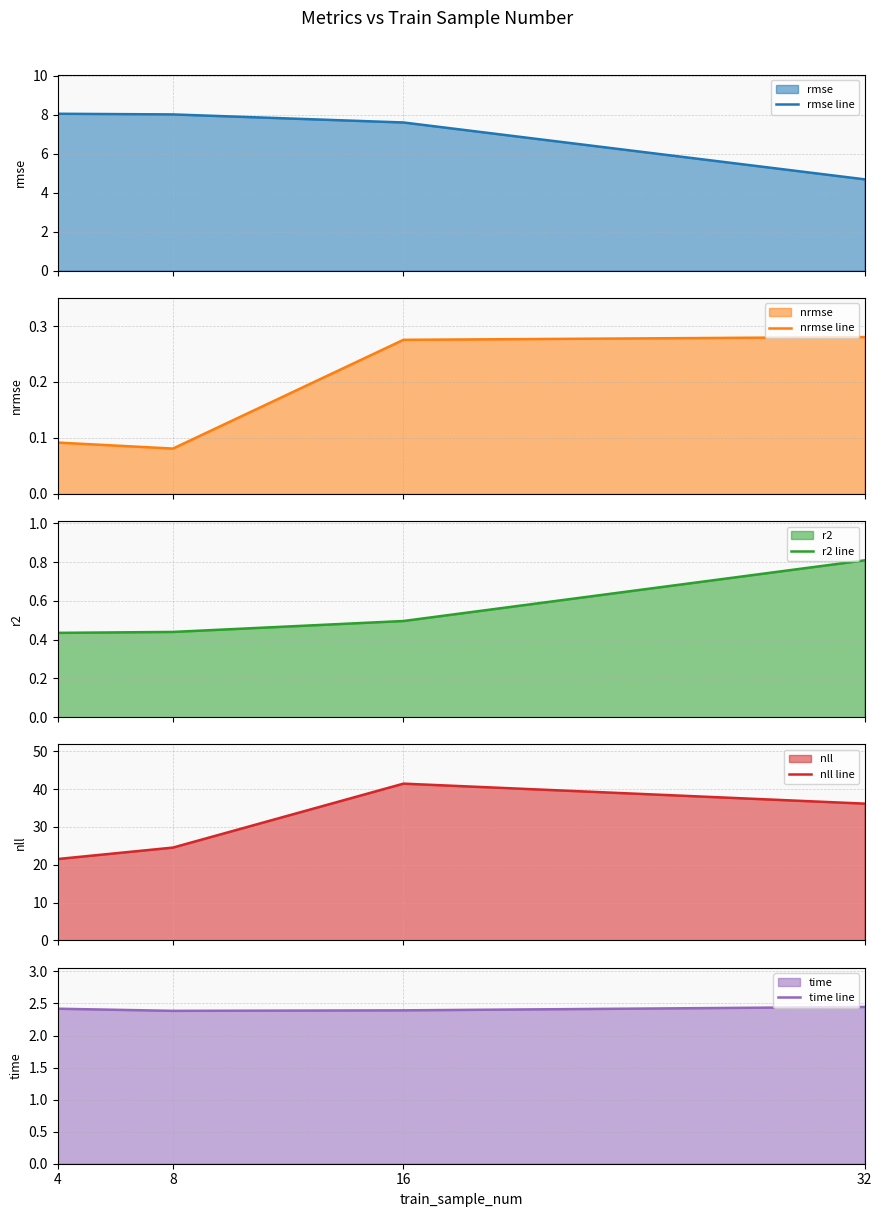

Reading left to right, list all the values displayed in this chart.

rmse line: 8.0	8.0	7.6	4.7
nrmse line: 0.1	0.1	0.3	0.3
r2 line: 0.4	0.4	0.5	0.8
nll line: 21.5	24.5	41.4	36.2
time line: 2.4	2.4	2.4	2.4